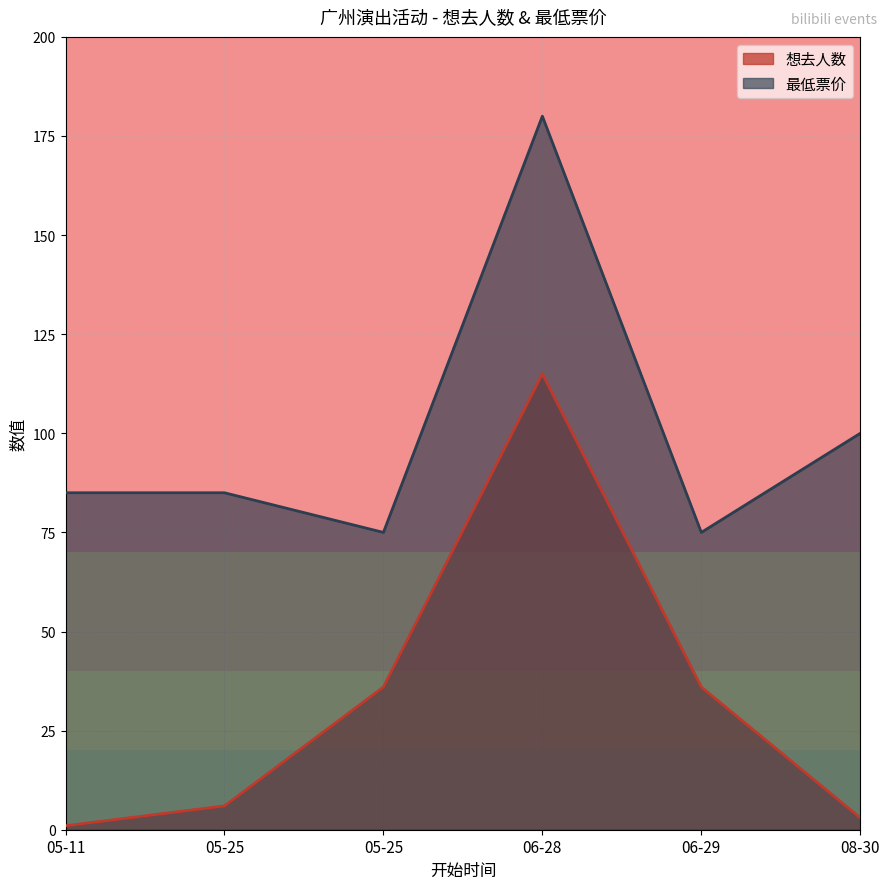

At which category does the chart reach its minimum across all series?

05-11